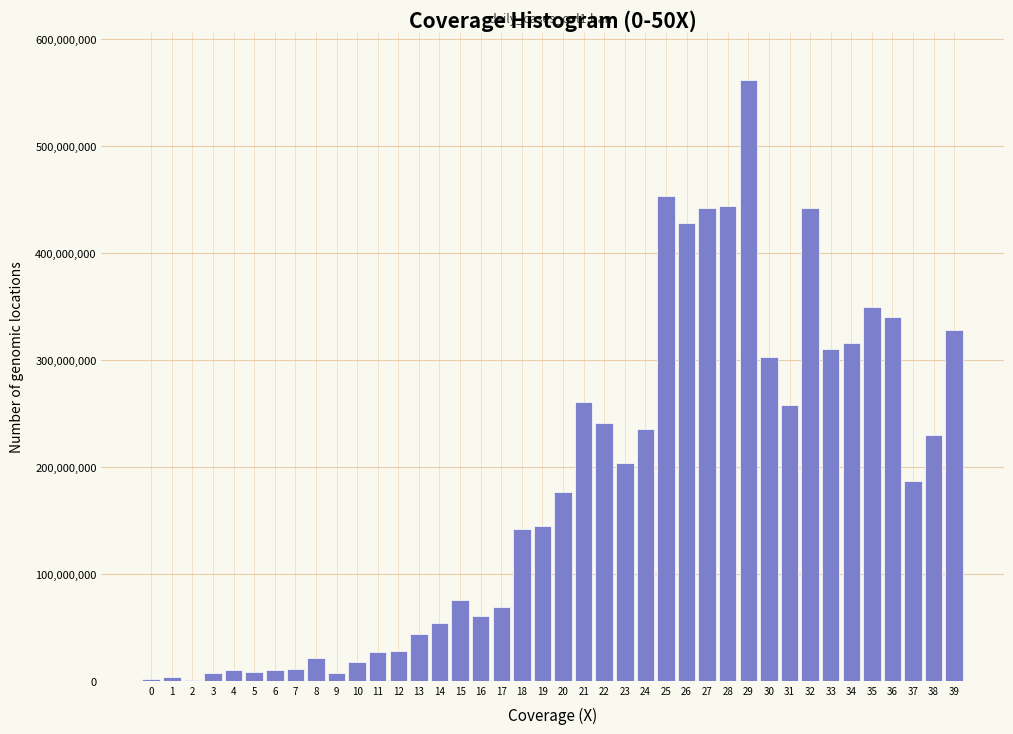

What is the sum of all values?

7258000000